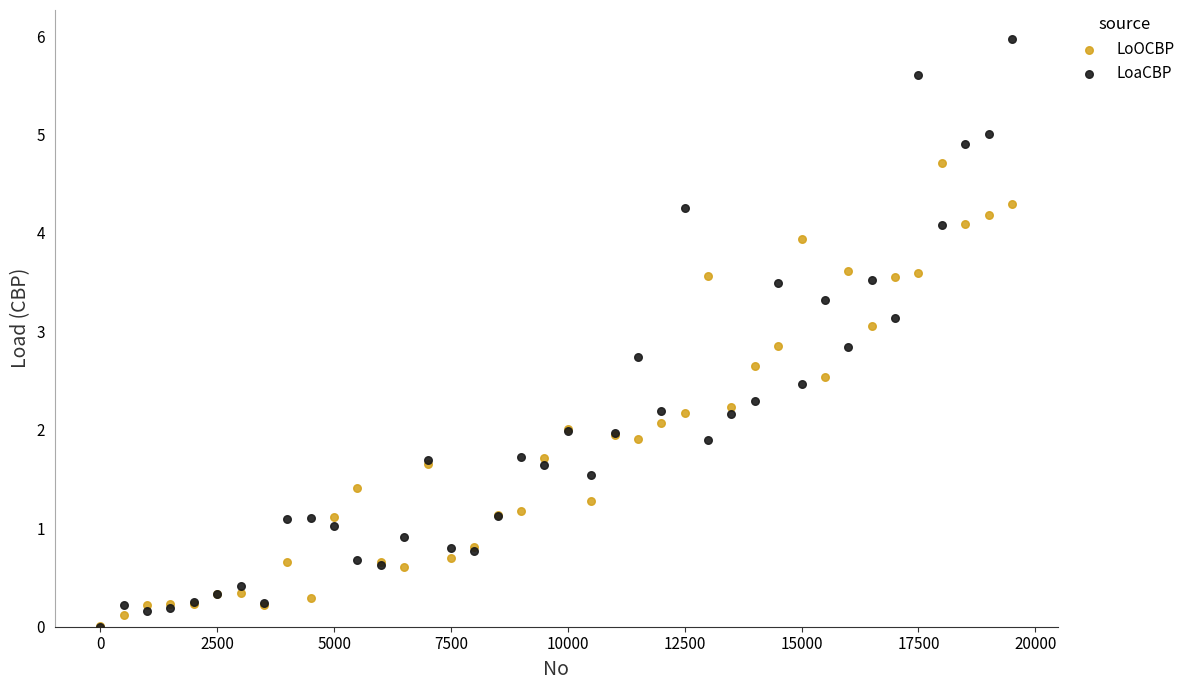

What are all the series names shown in the legend?

LoOCBP, LoaCBP